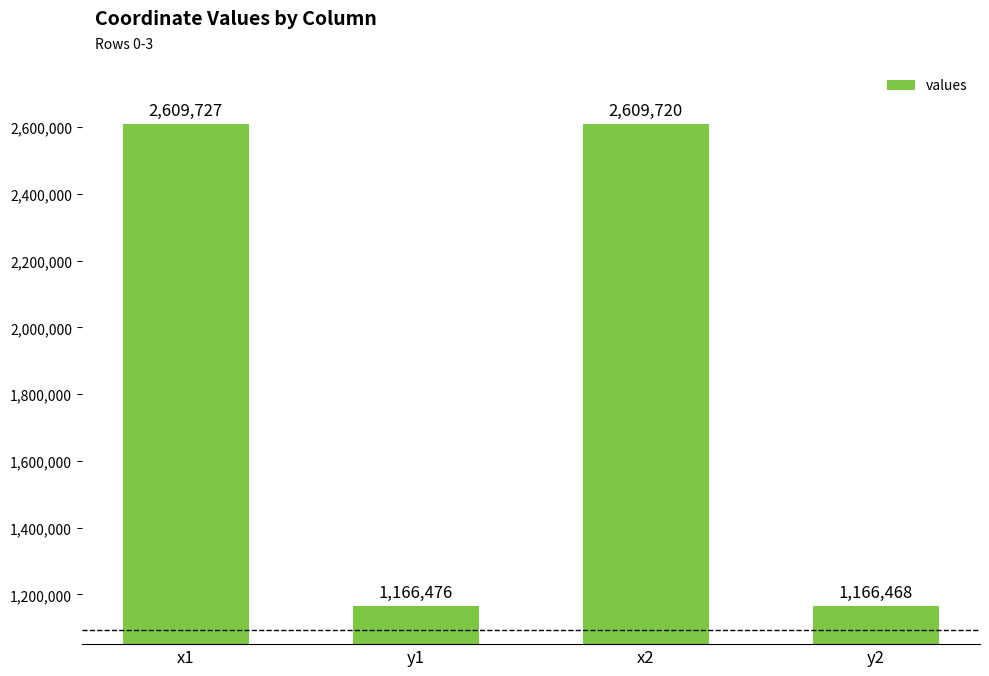

Which has a higher value, y1 or x1?

x1